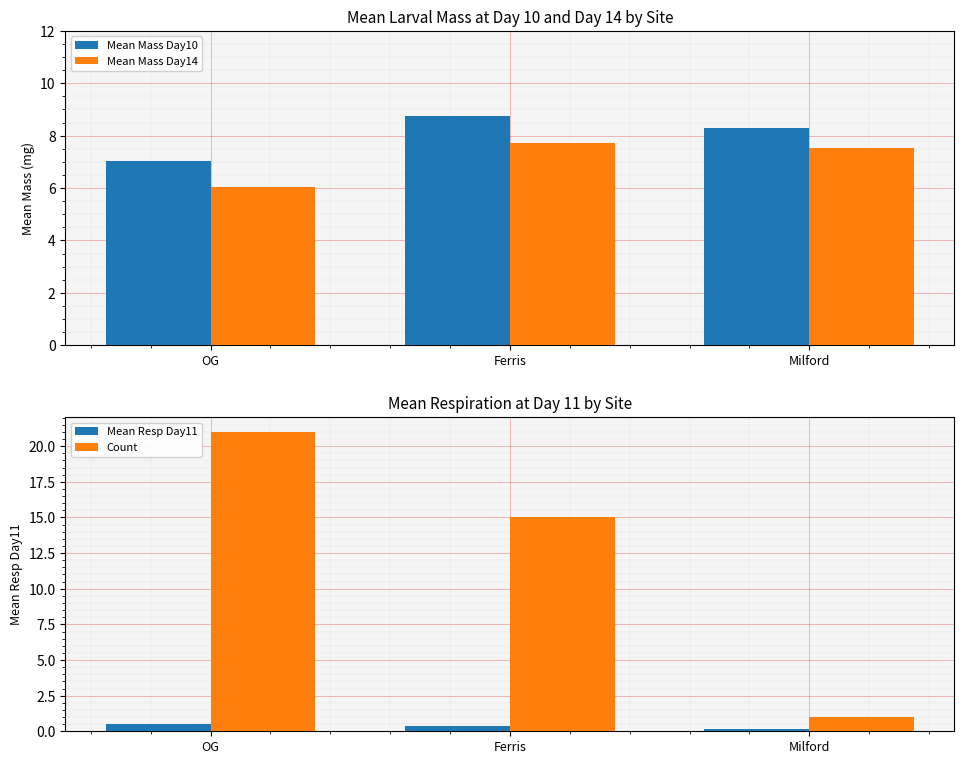

How many groups of bars are there?

3